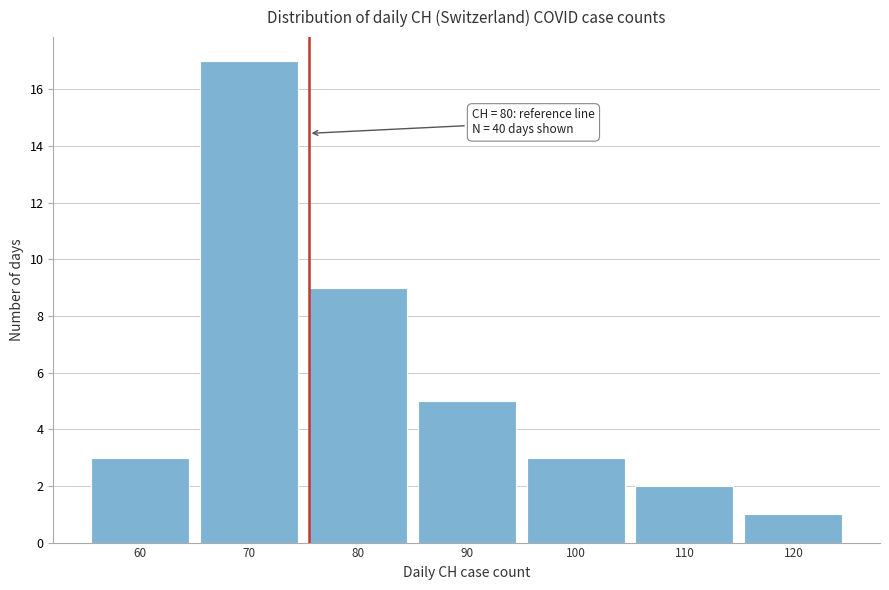

Reading left to right, extract all data points from this chart.

60=3	70=17	80=9	90=5	100=3	110=2	120=1